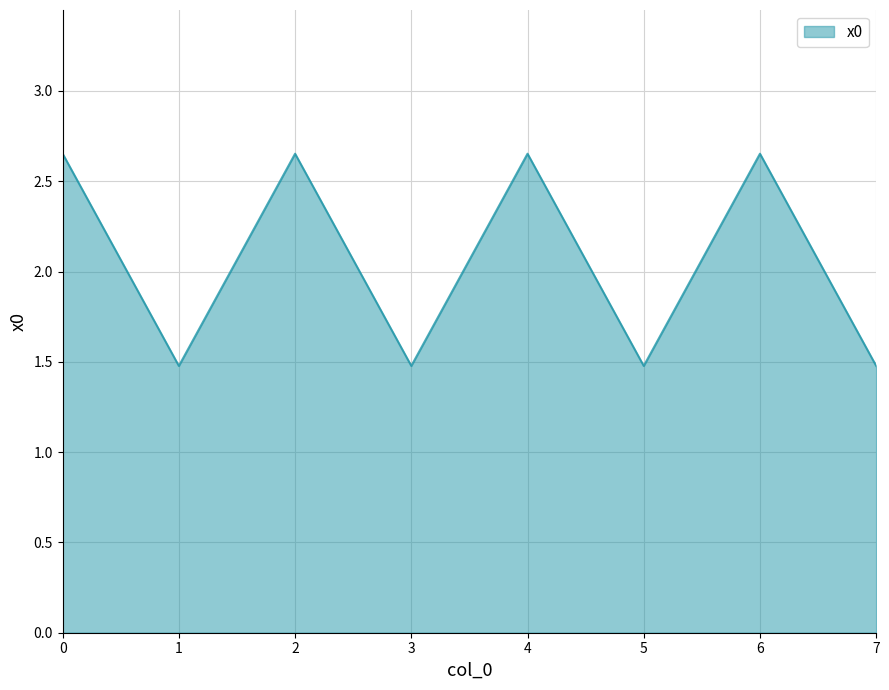

Where is the first local maximum?

2